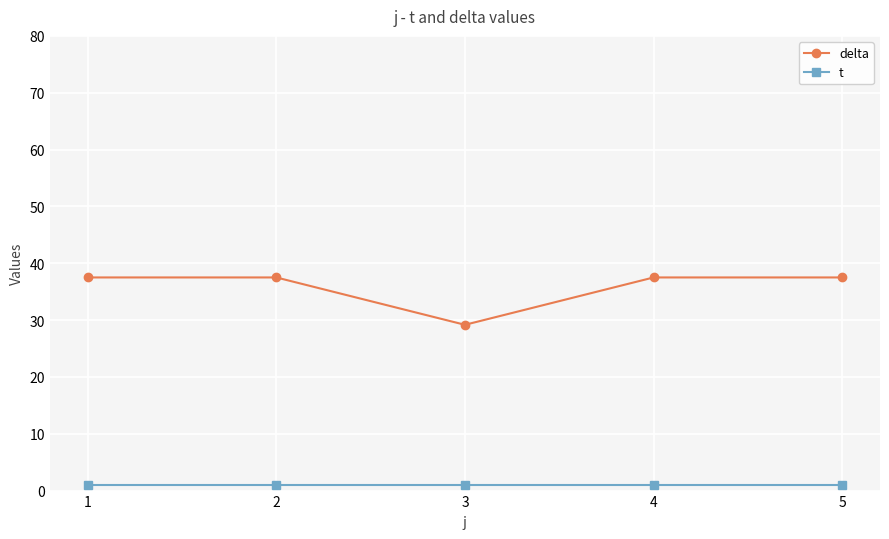

How many categories are shown in the chart?

5